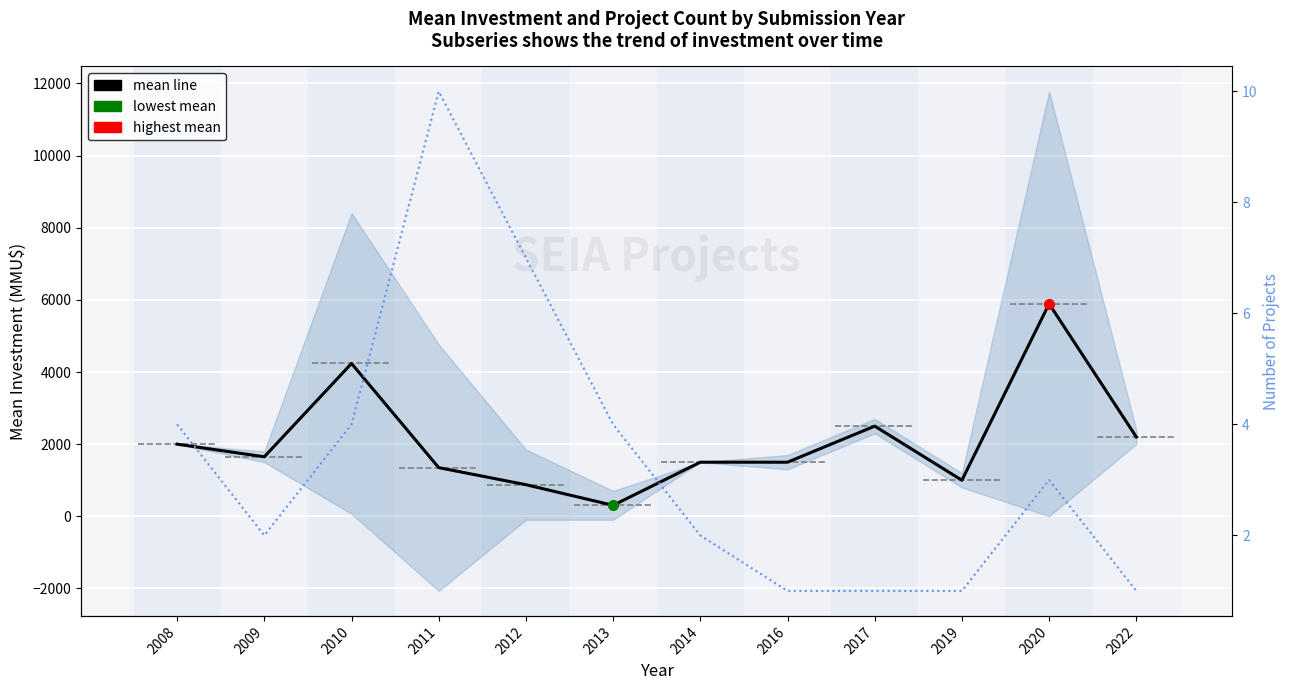

Reading left to right, list all the values displayed in this chart.

mean line: 2000.0	1650.0	4236.2	1349.3	876.6	305.0	1500.0	1500.0	2500.0	1000.0	5890.3	2200.0
project count: 4.0	2.0	4.0	10.0	7.0	4.0	2.0	1.0	1.0	1.0	3.0	1.0